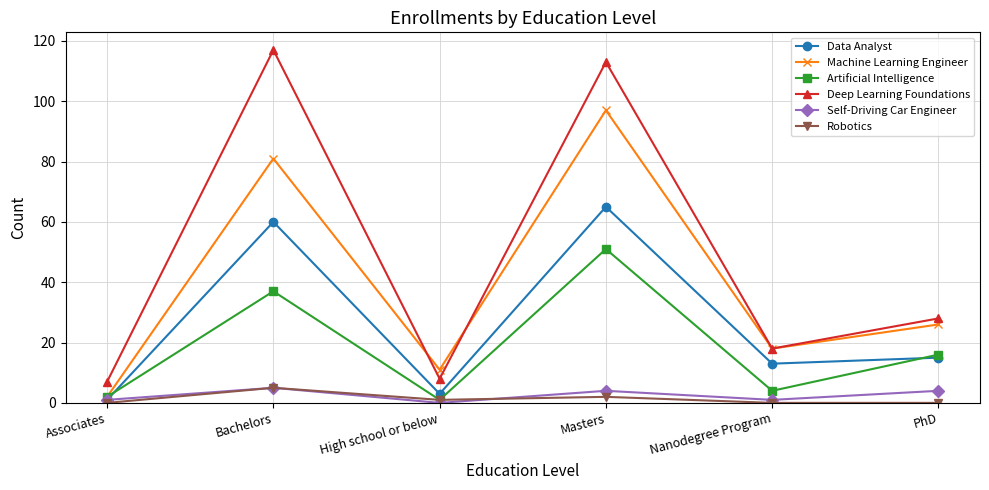

At which category is the sum across all series the highest?

Masters